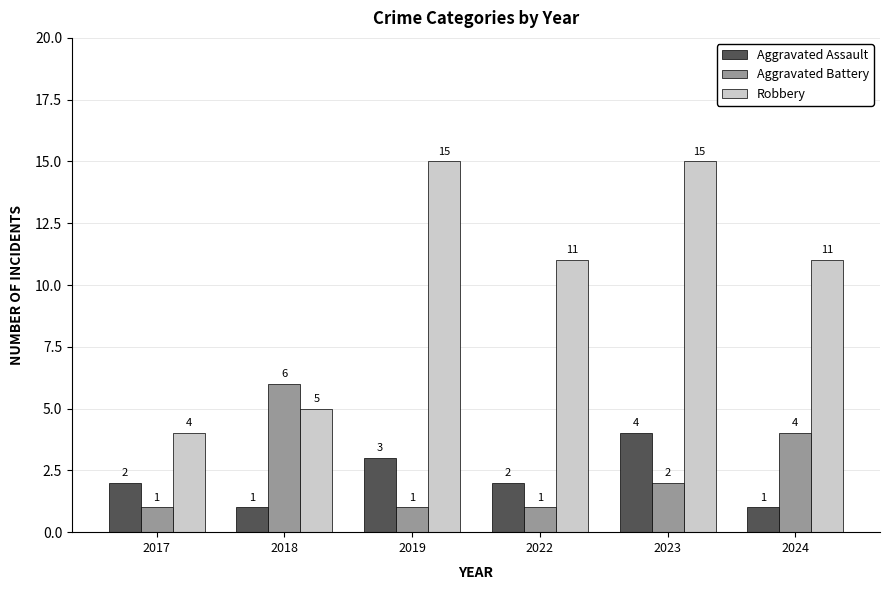

What is the lowest value of the Robbery series?

4